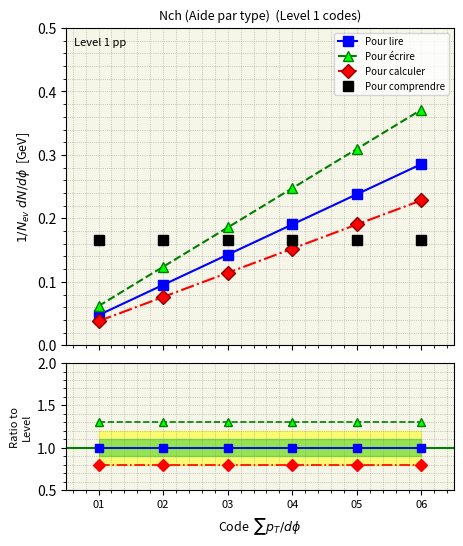

True or false: Pour comprendre and Pour écrire intersect in this chart.

False